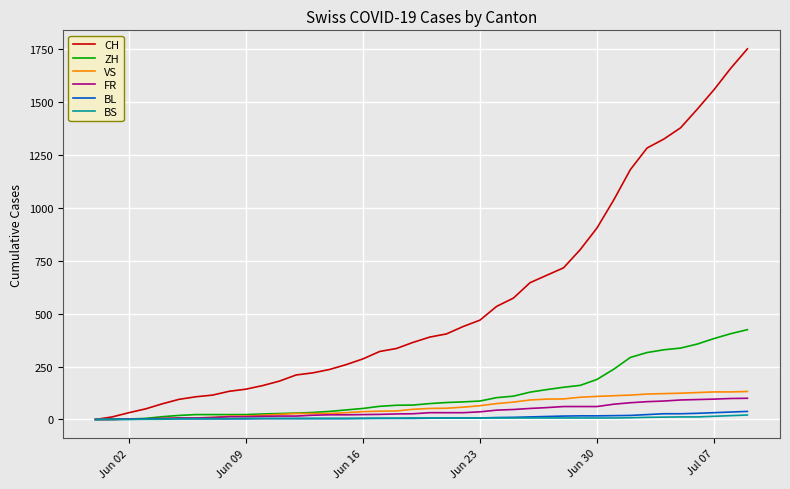

Which series has the largest range (max minus min)?

CH